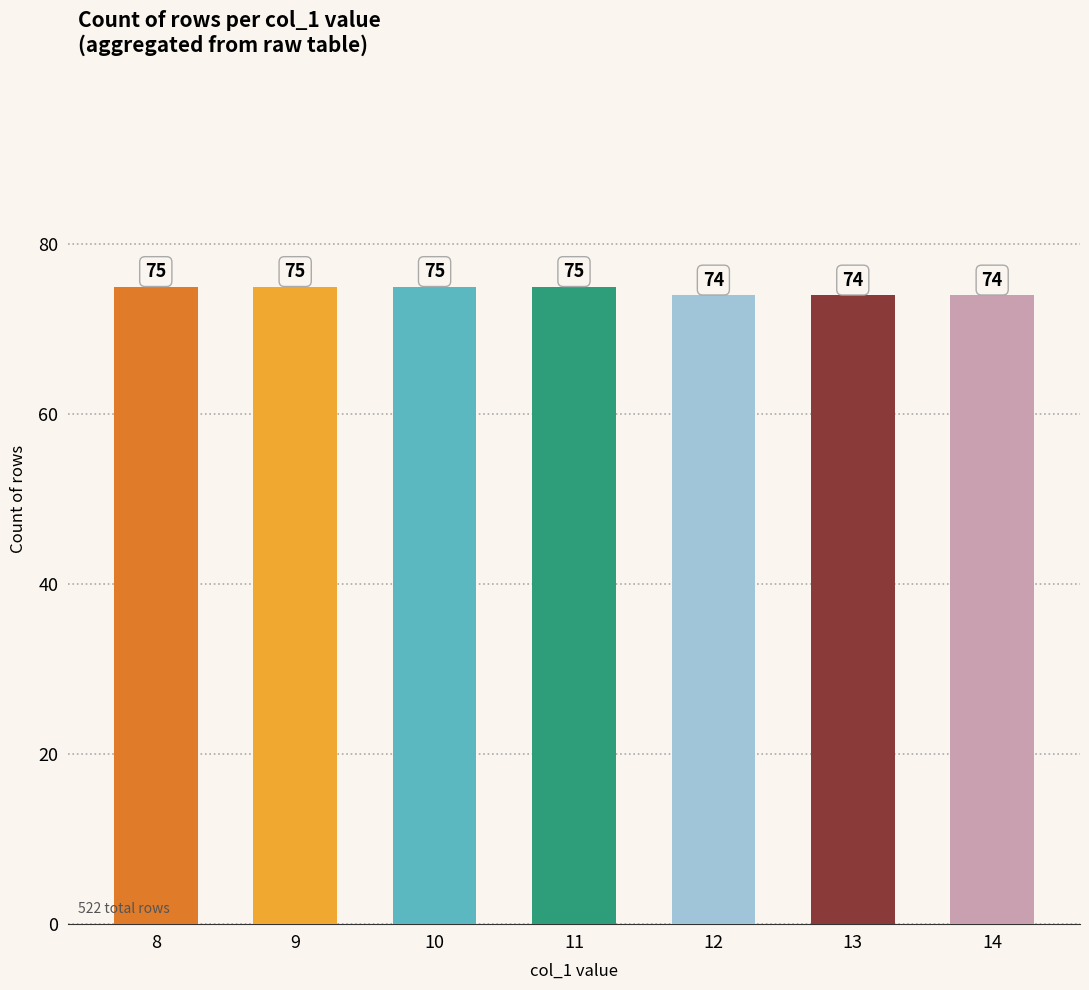

What is the smallest value displayed?

74